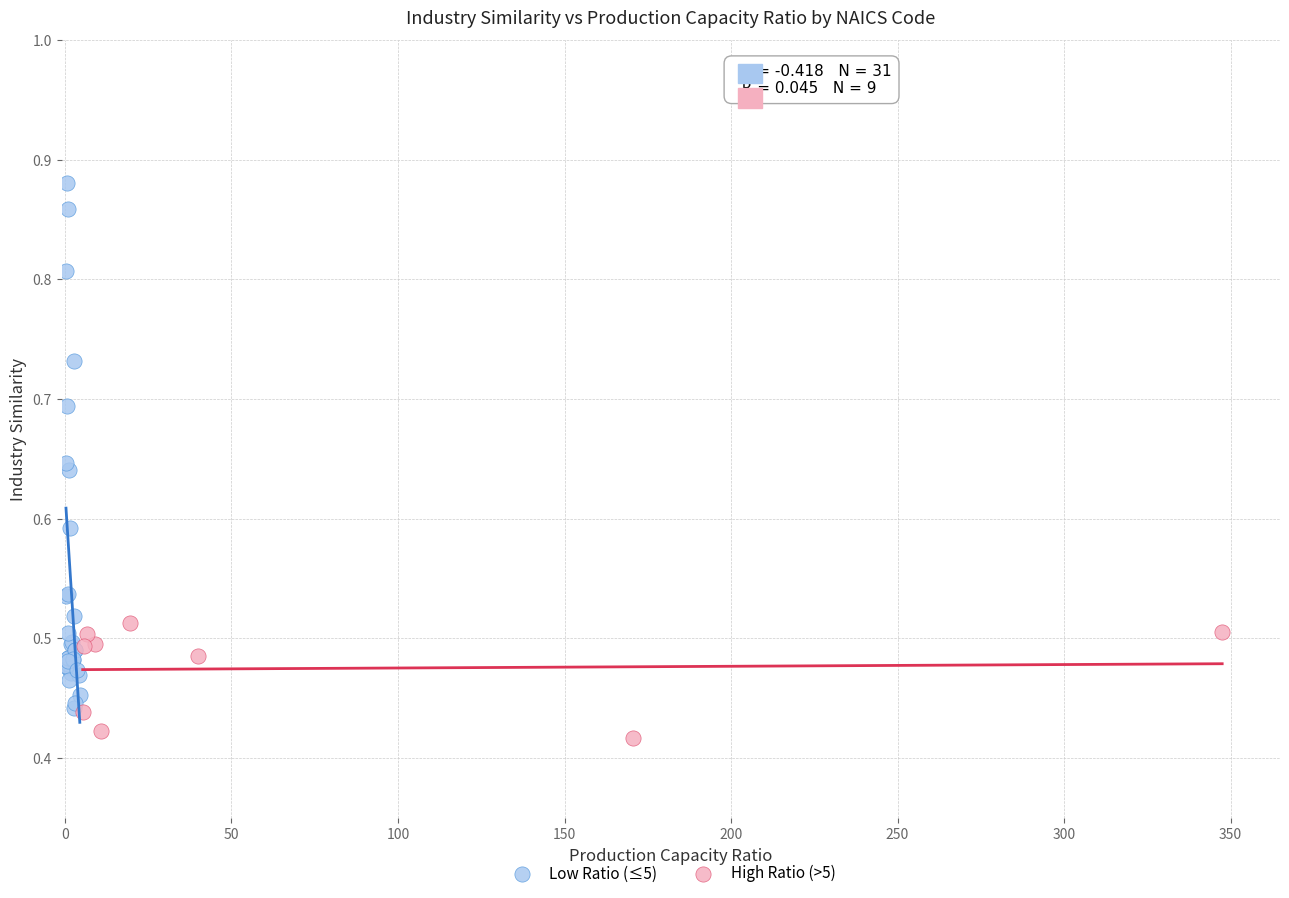

Which series contains the highest Y value?

Low Ratio (≤5)